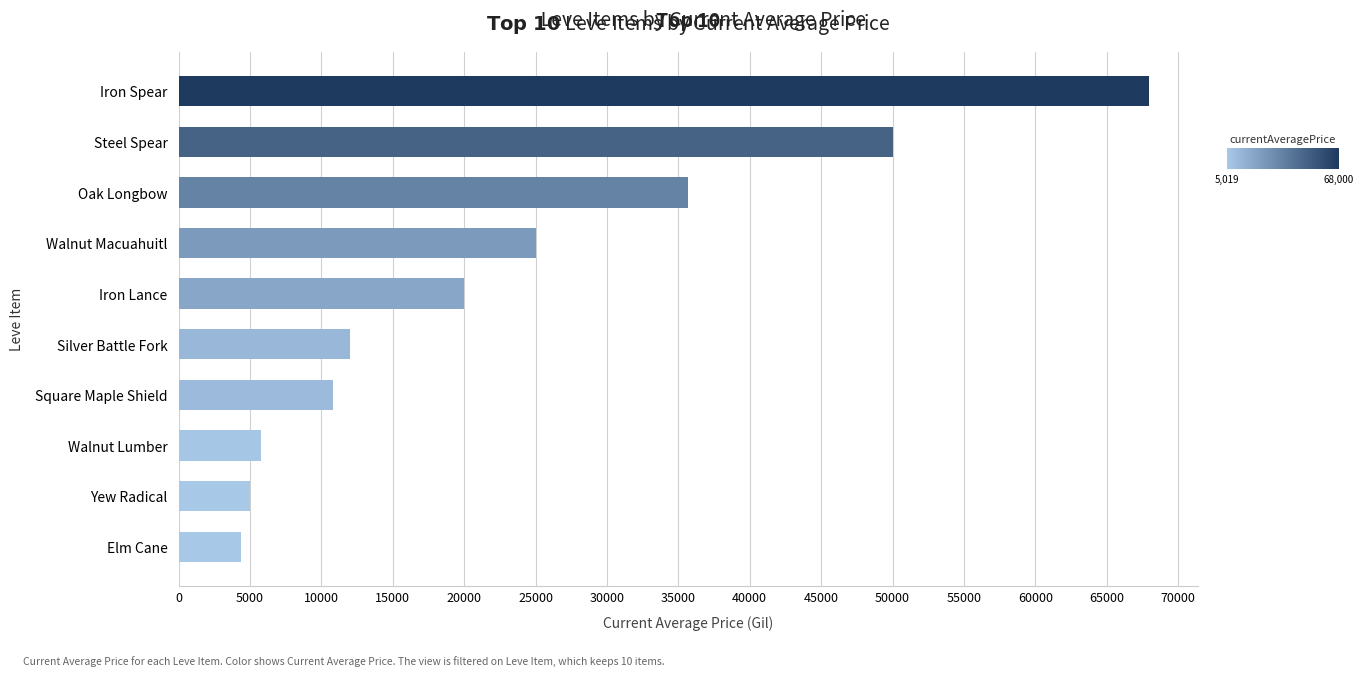

True or false: the data shows 13187.8 at Oak Longbow.

False